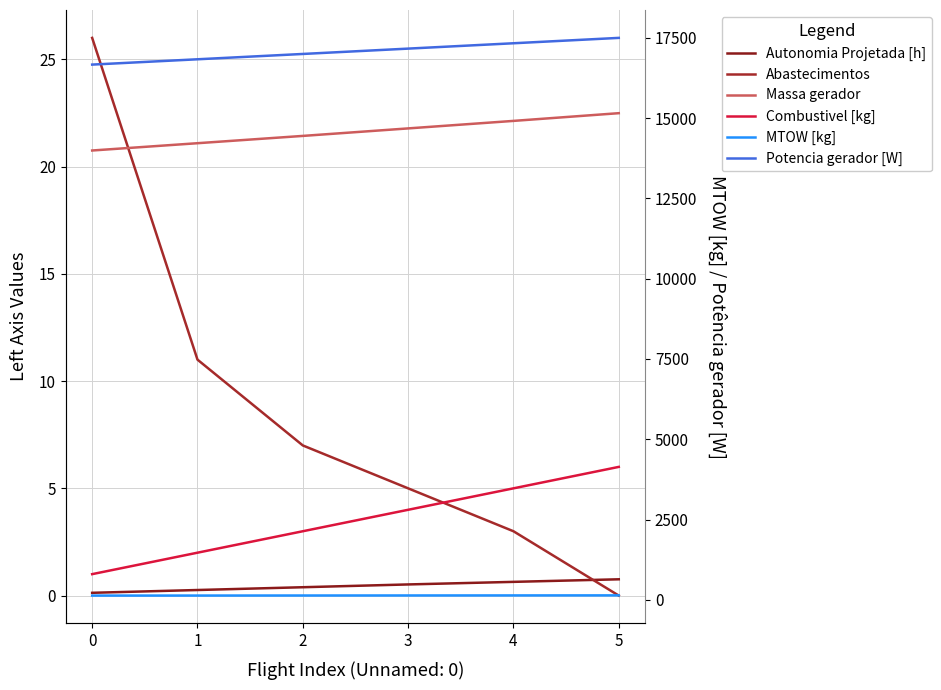

What is the difference between the maximum and minimum values in the Abastecimentos series?

26.0